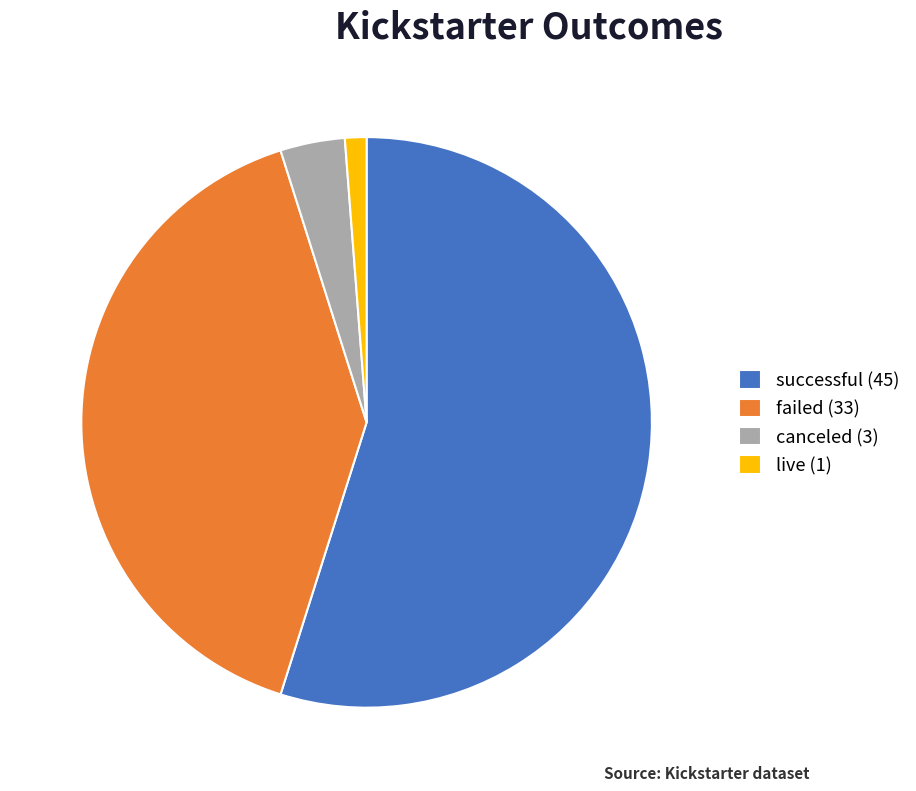

What is the smallest slice in the pie chart?

live